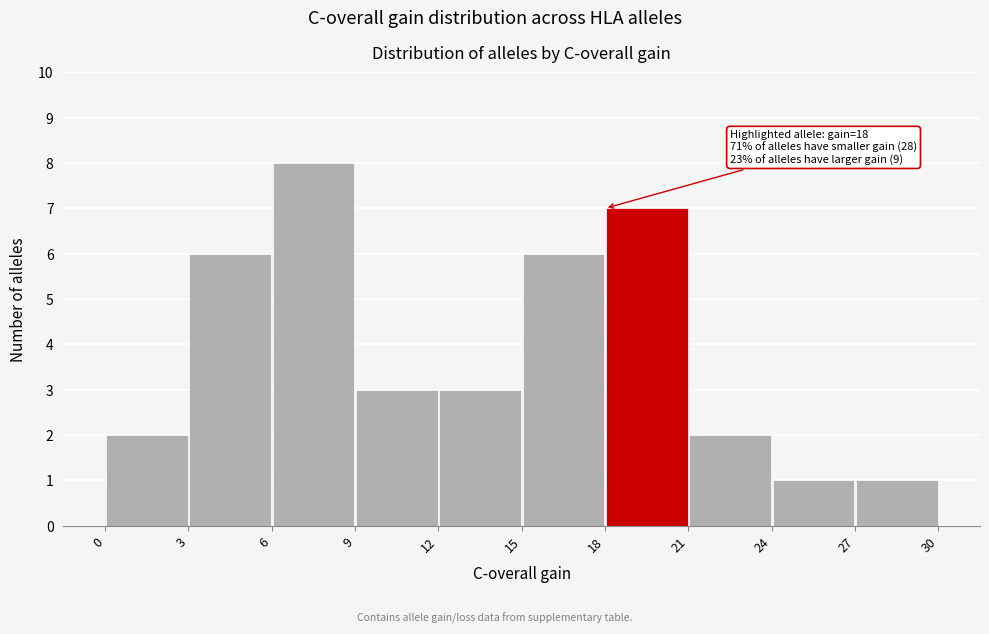

Over which range of the x-axis is the bar tallest?

6 to 9